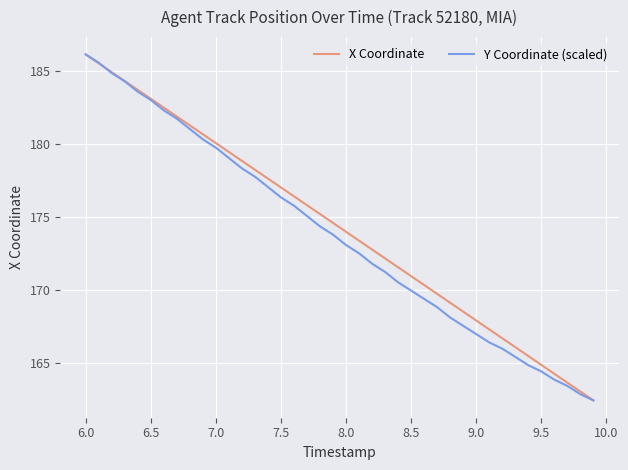

What is the highest value of the Y Coordinate (scaled) series?

186.2